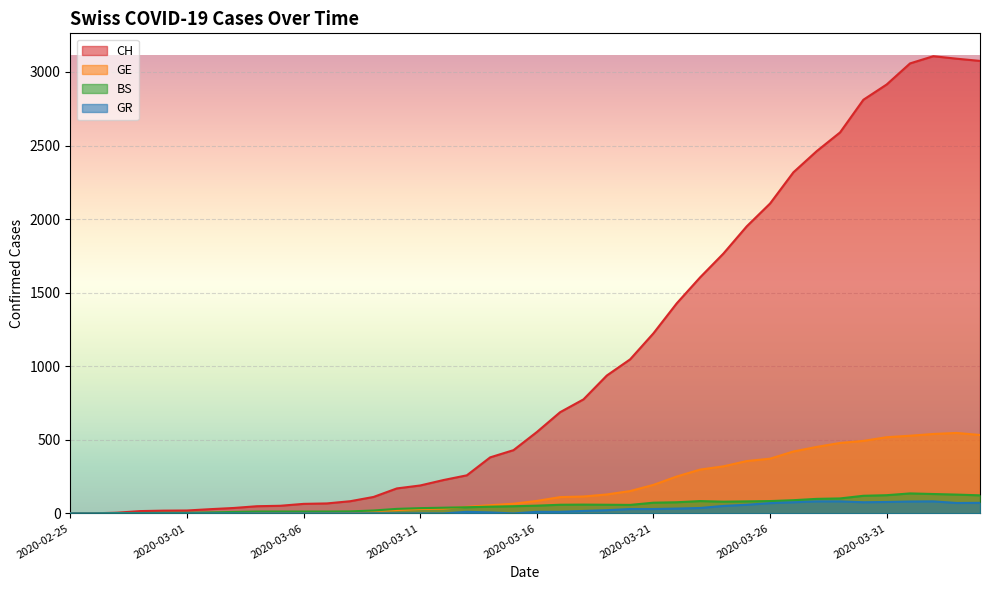

Does the chart display data point markers on the line(s)?

No